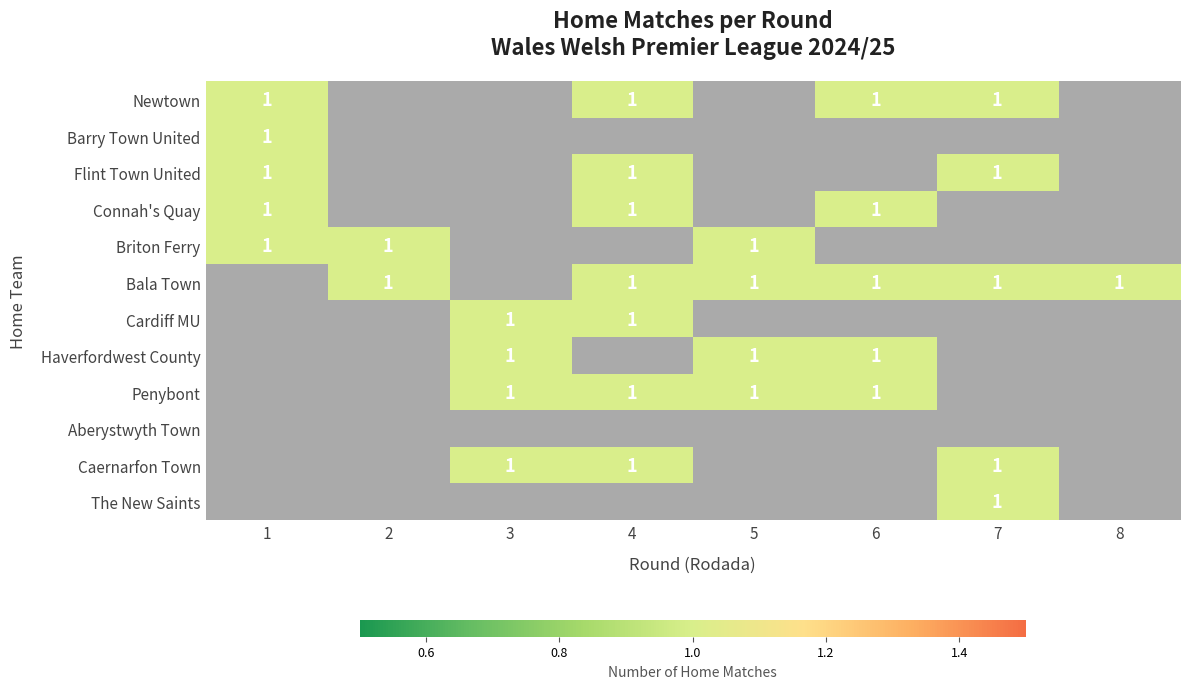

What is the difference between the Cardiff MU values at 6 and 4?

1